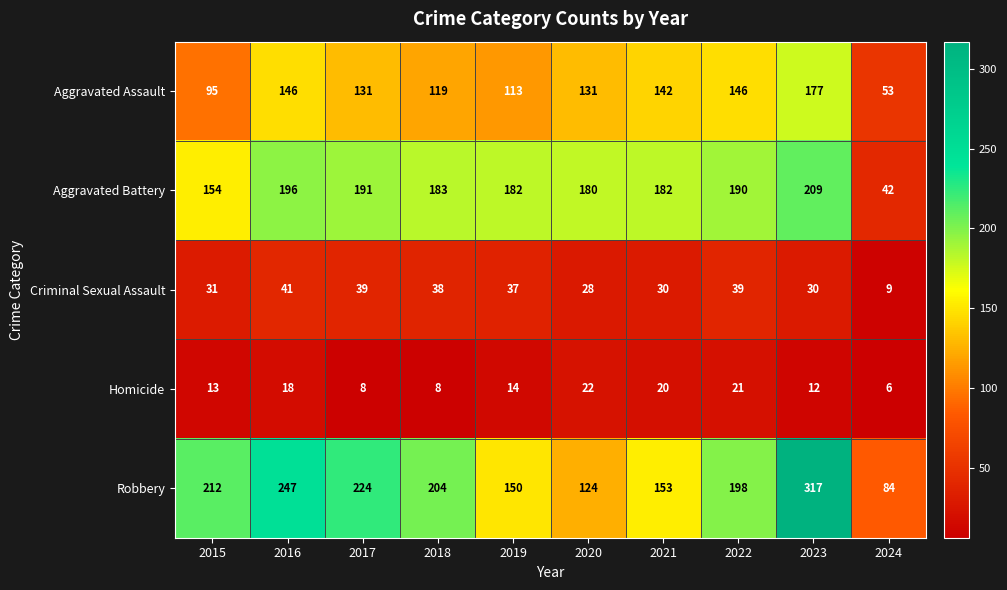

Read the Aggravated Assault value at 2018, to the nearest 5.

120